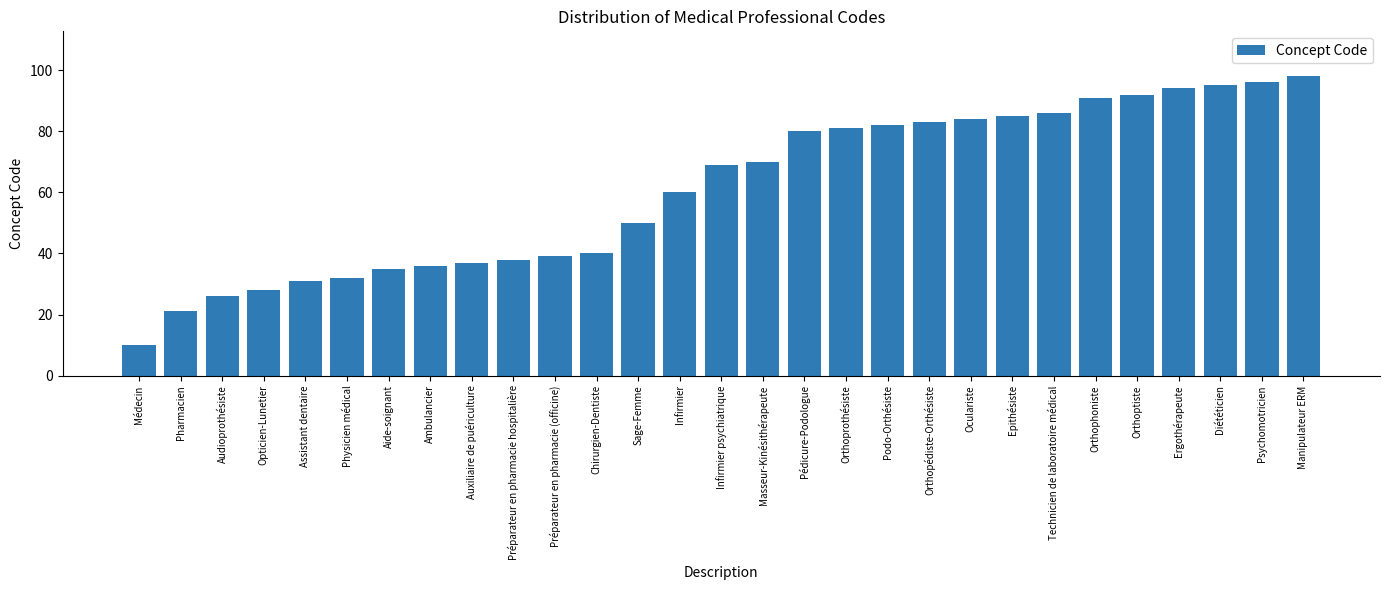

What is the change in value from Ambulancier to Oculariste?

+48